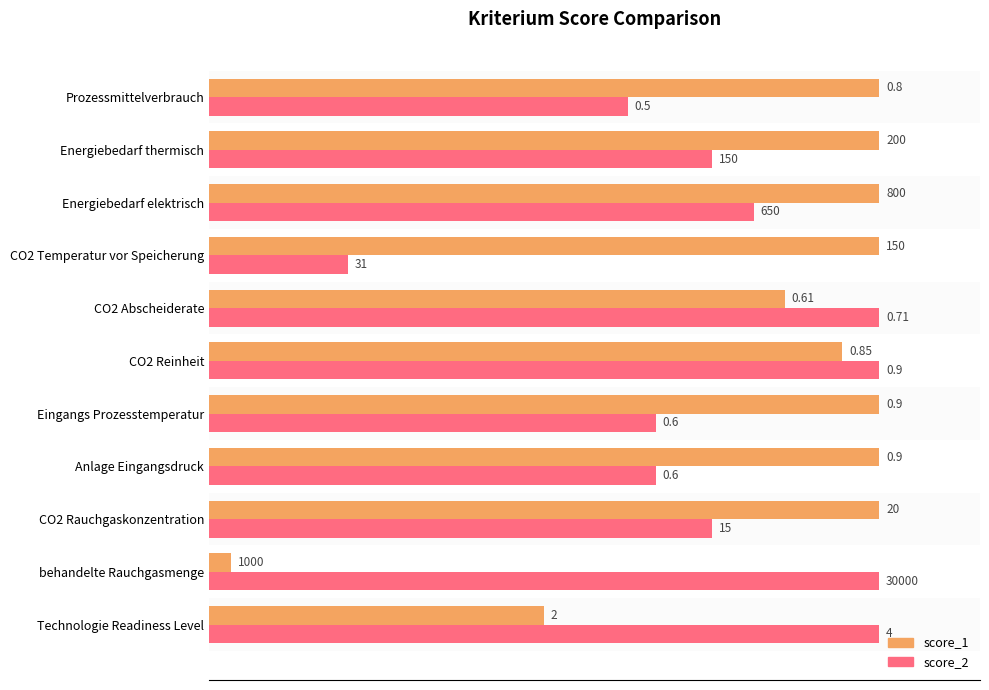

What are all the series names shown in the legend?

score_1, score_2